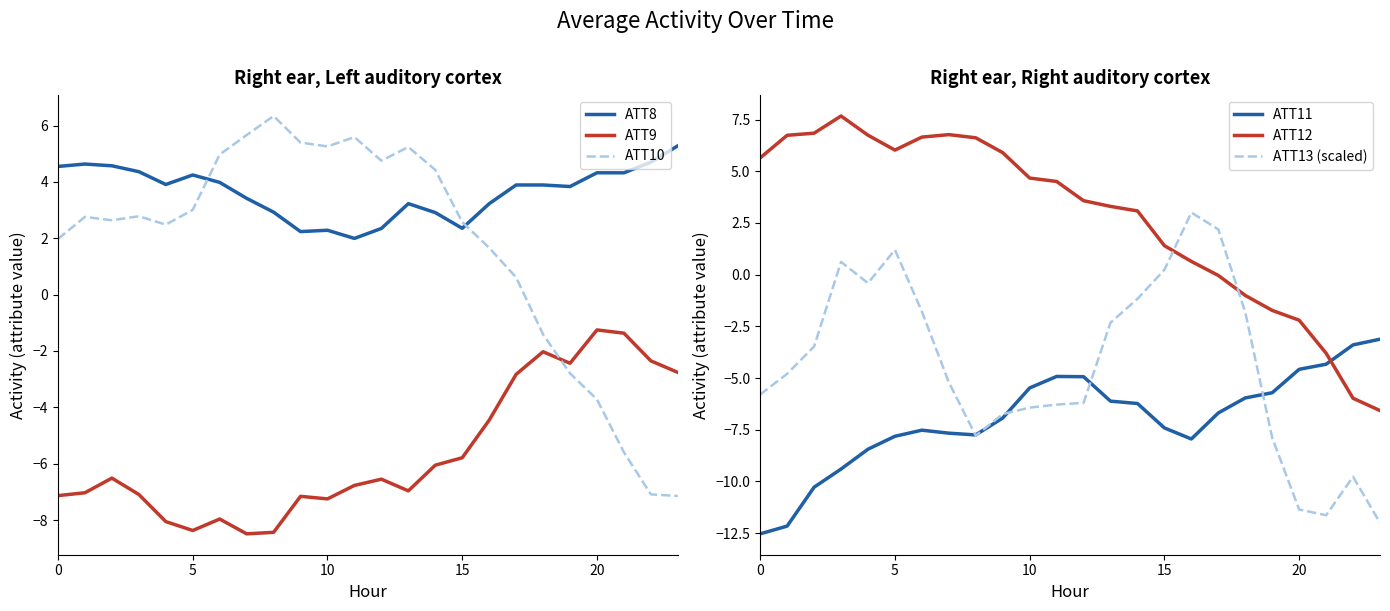

The value of ATT8 at 23 is 5.3. True or false?

True